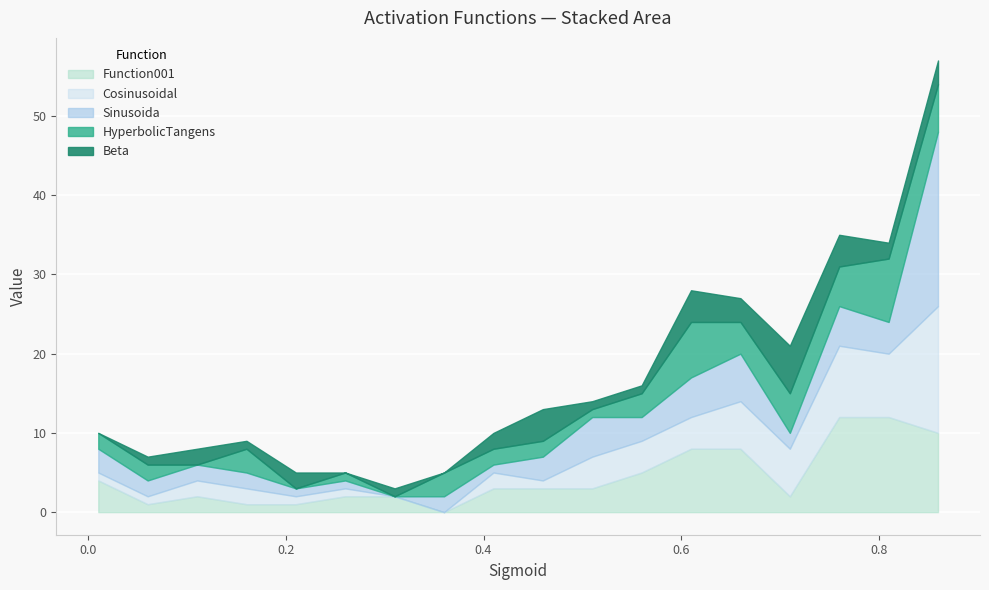

True or false: HyperbolicTangens and Sinusoida intersect in this chart.

True